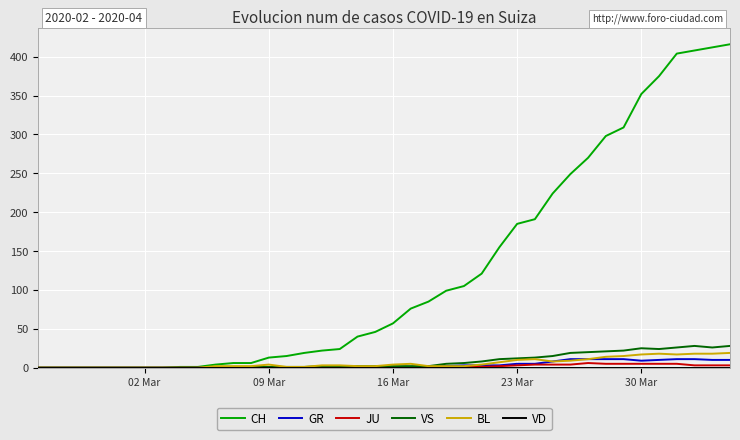

What is the greatest value displayed?

416